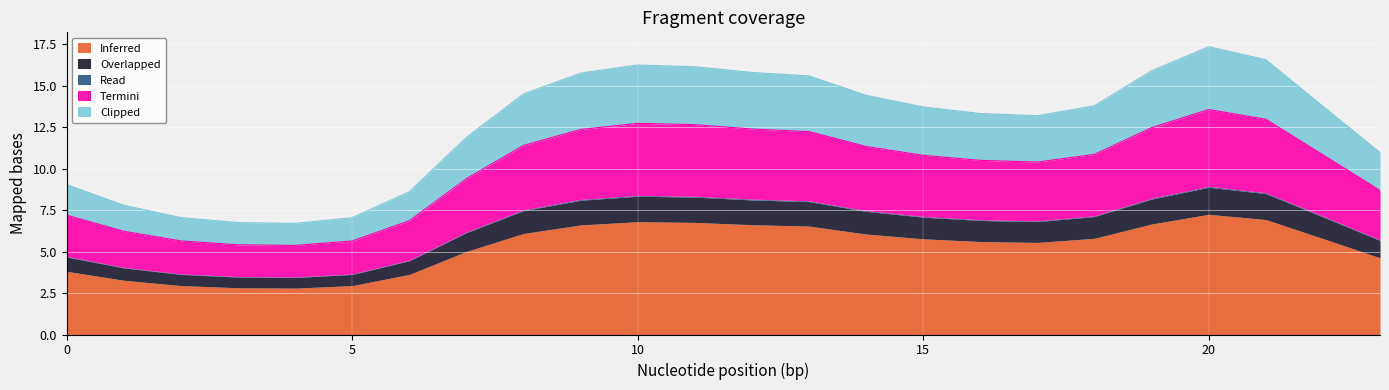

Which label corresponds to the largest value in the chart?

20